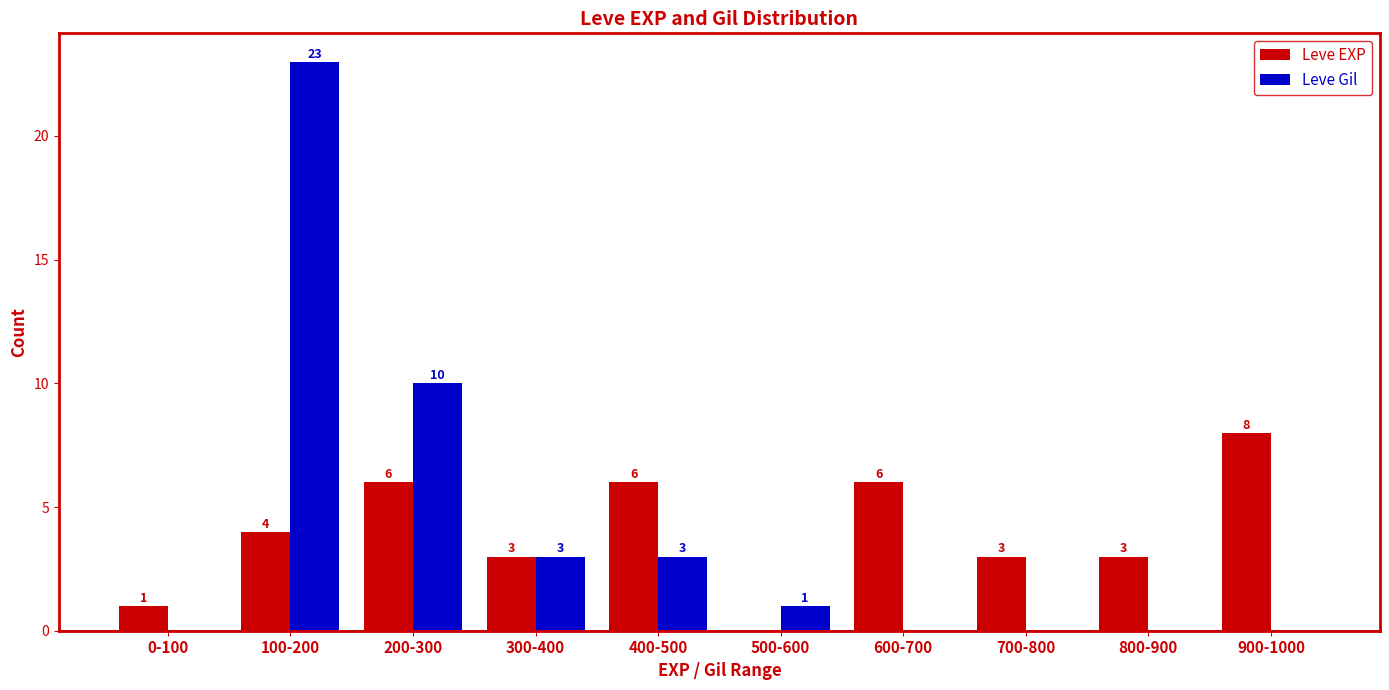

What is the sum of the Leve EXP values at 400-500 and 900-1000?

14